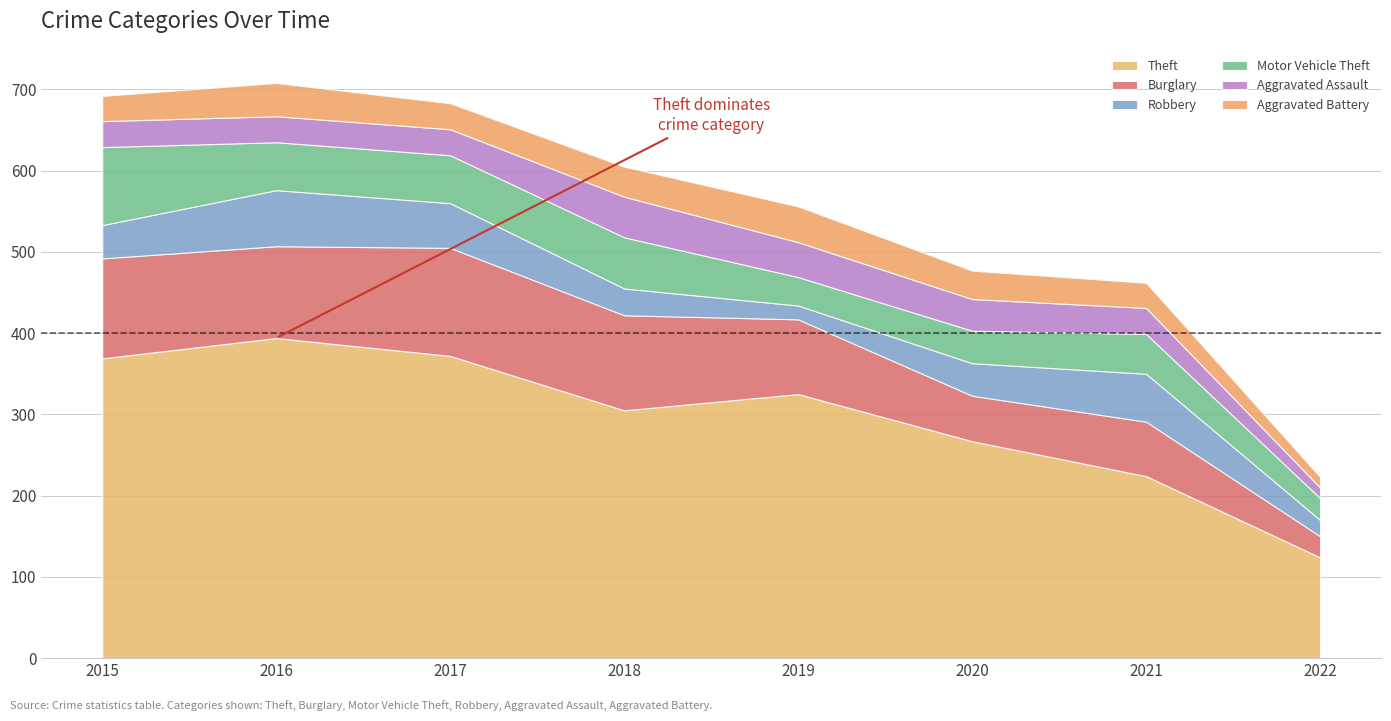

Which category has the lowest value across all series?

2022